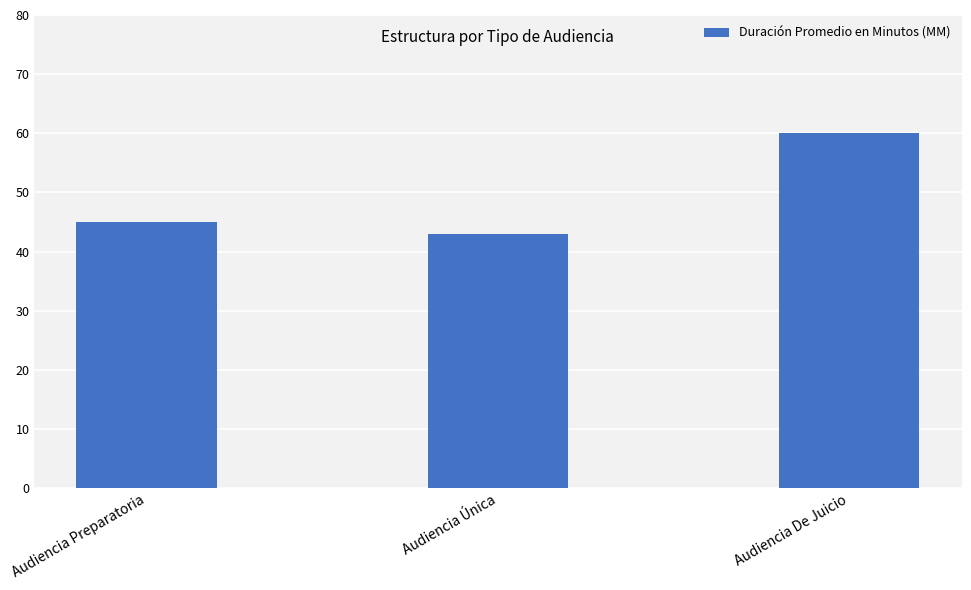

Reading right to left, transcribe all the data shown in this chart.

Audiencia De Juicio=60	Audiencia Única=43	Audiencia Preparatoria=45